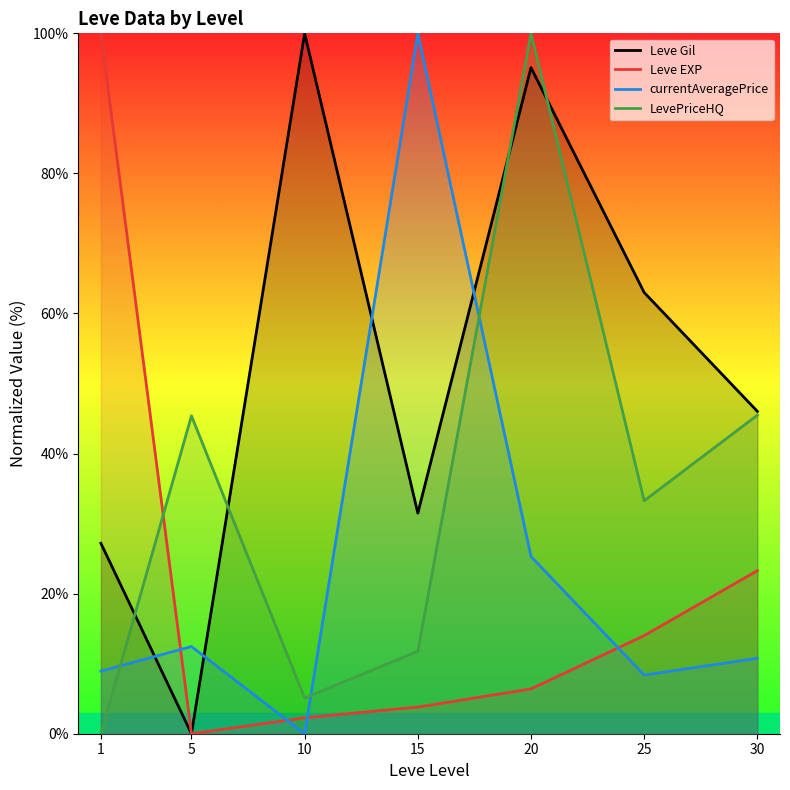

What is the total value across all series at 20?

226.8